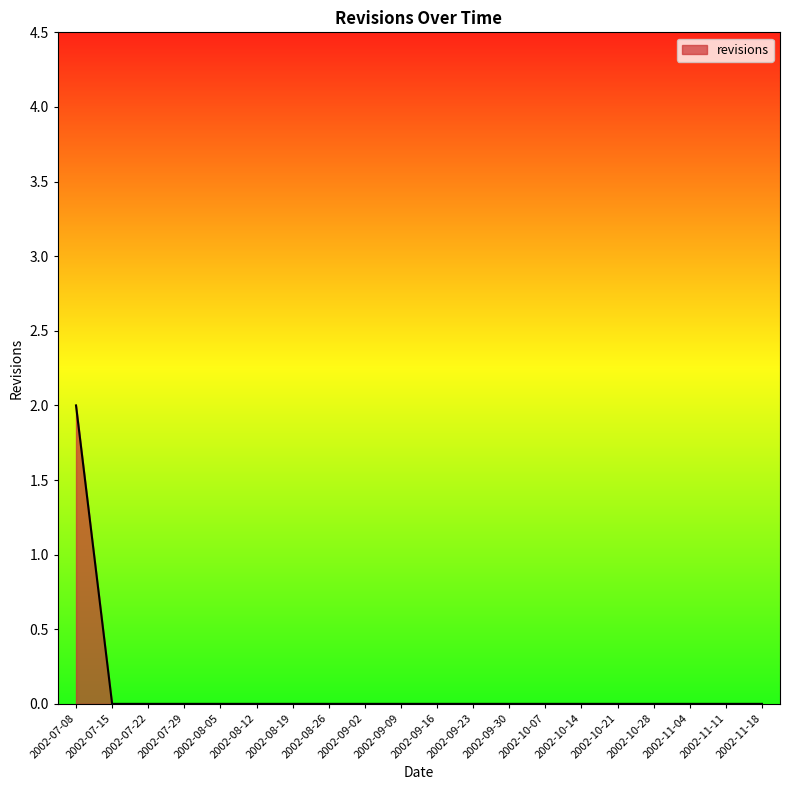

How many lines are shown in the chart?

1